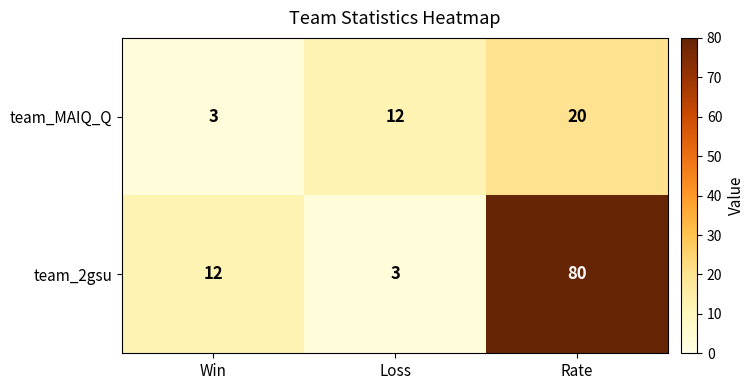

Count the team_2gsu values in the range 3 to 80.

3